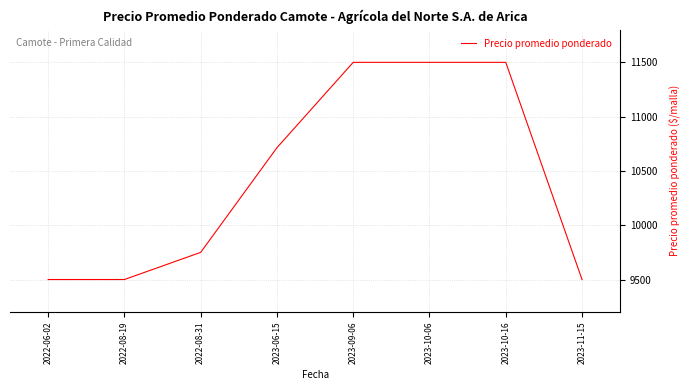

Count the number of categories in the chart.

8